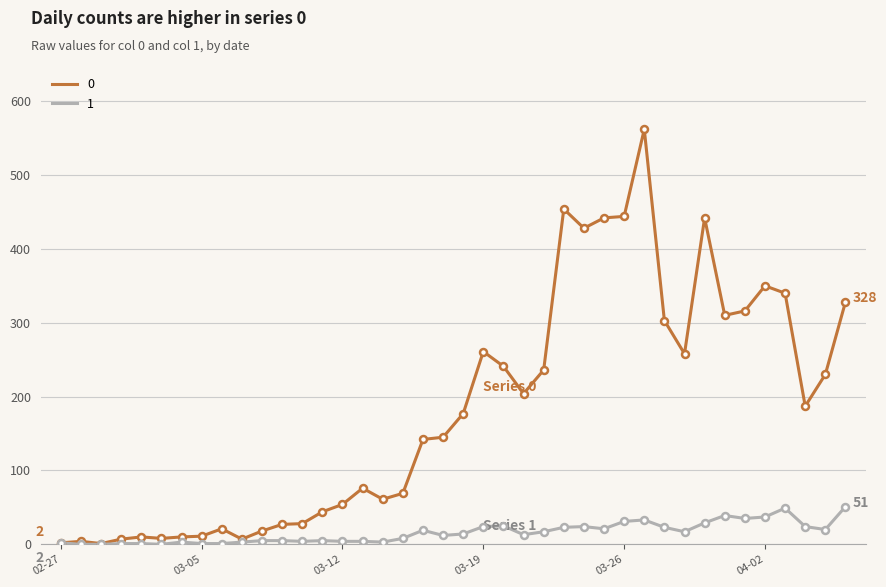

List the series in order of their peak value, lowest first.

1, 0